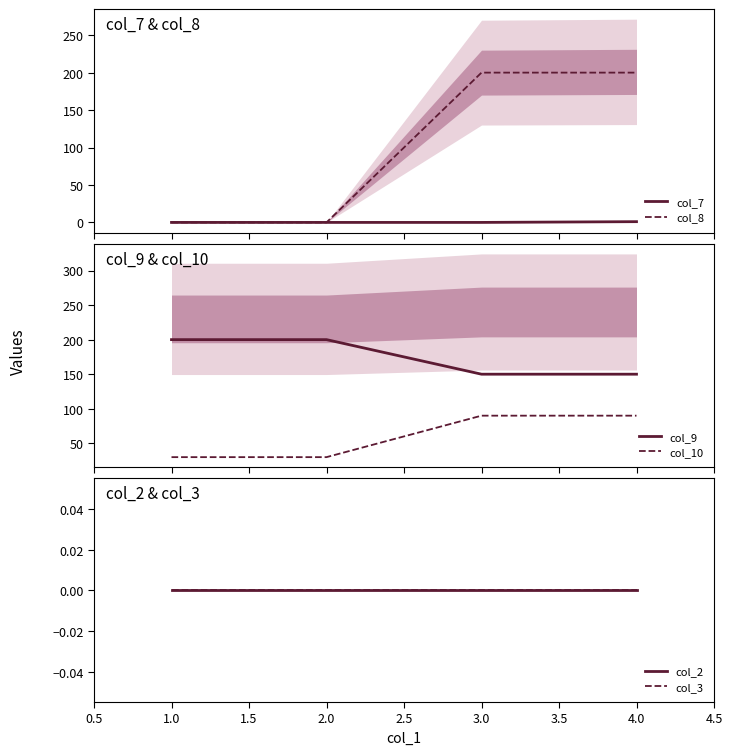

Reading right to left, extract all data points from this chart.

col_7: 1	0	0	0
col_8: 200	200	0	0
col_9: 150	150	200	200
col_10: 90	90	30	30
col_2: 0	0	0	0
col_3: 0	0	0	0